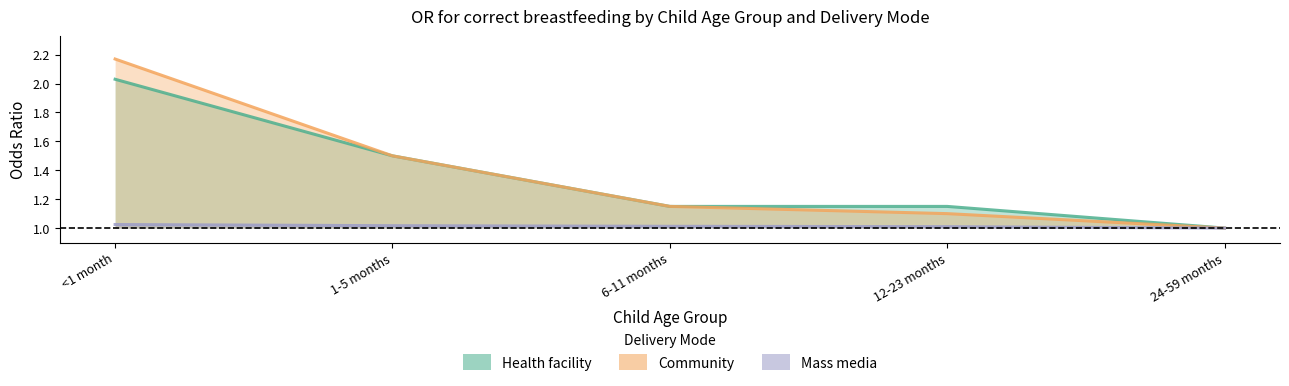

True or false: Community has more than 0 points higher than both neighbors.

False